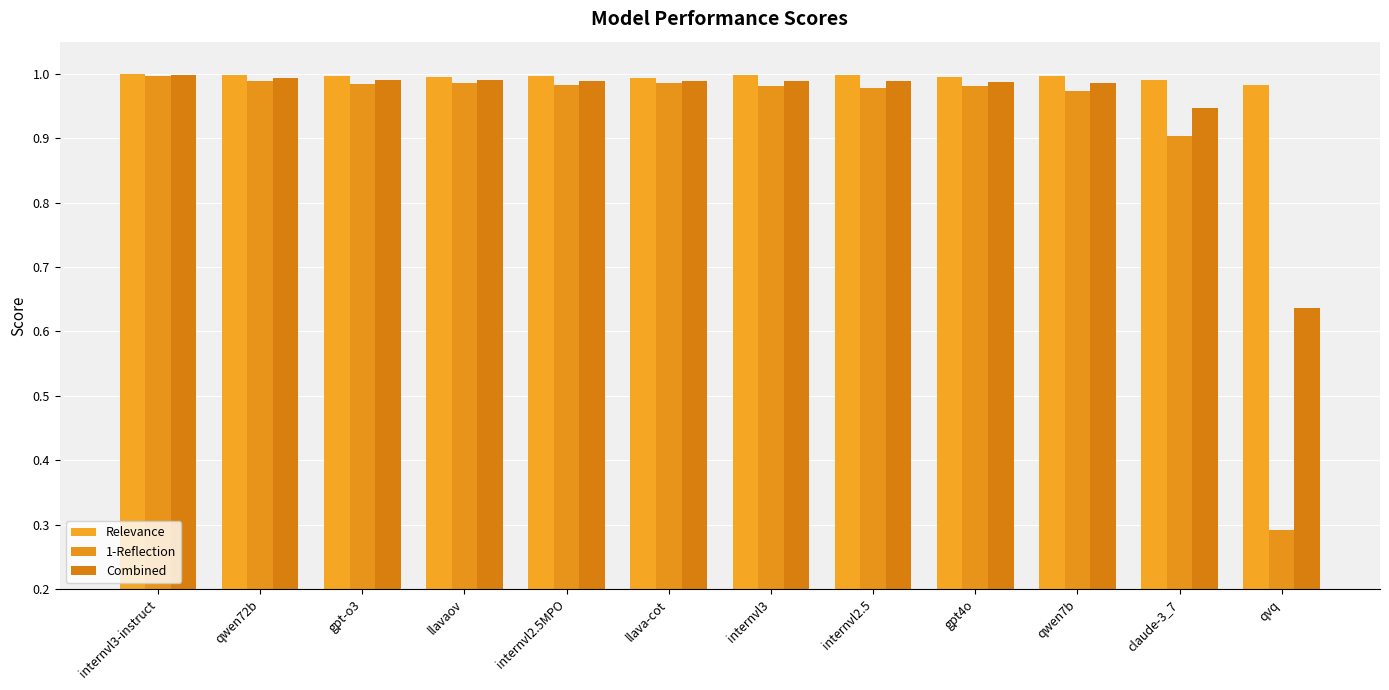

Does the chart contain stacked bars?

No